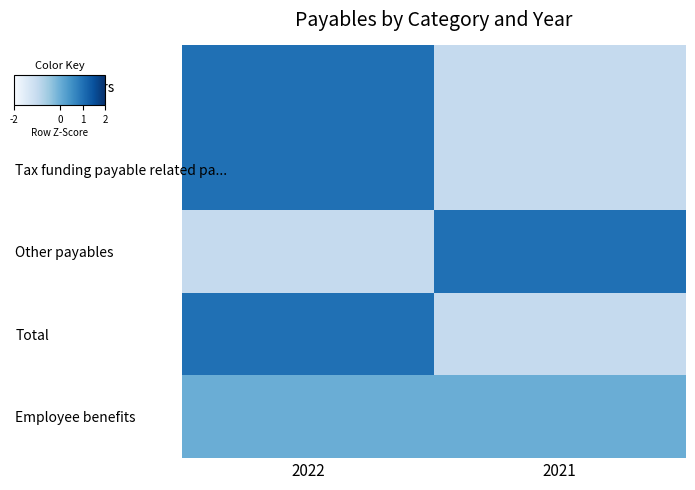

Reading left to right, extract all data points from this chart.

Trade creditors: 2022=1	2021=-1
Tax funding payable related pa...: 2022=1	2021=-1
Other payables: 2022=-1	2021=1
Total: 2022=1	2021=-1
Employee benefits: 2022=0	2021=0